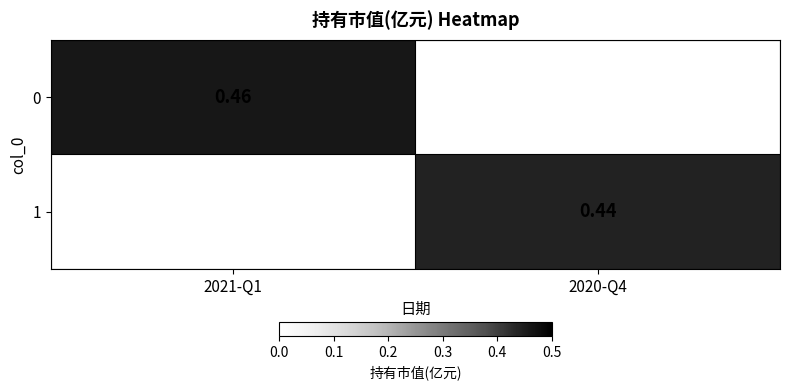

Count the number of data series in this chart.

2